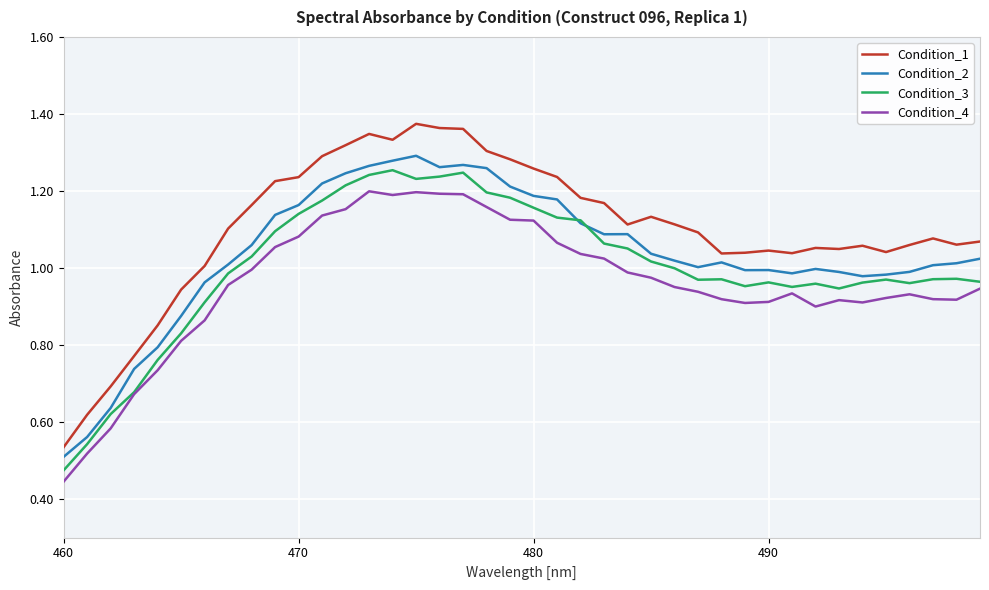

Rank the series by their average value, from lowest to highest.

Condition_4, Condition_3, Condition_2, Condition_1